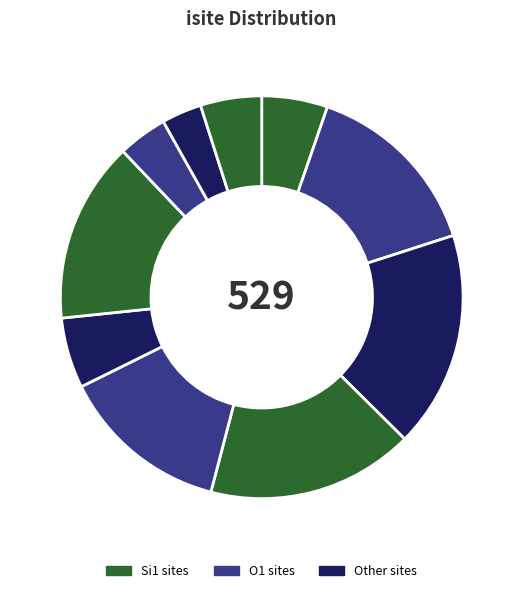

Count the number of slices in the pie.

10